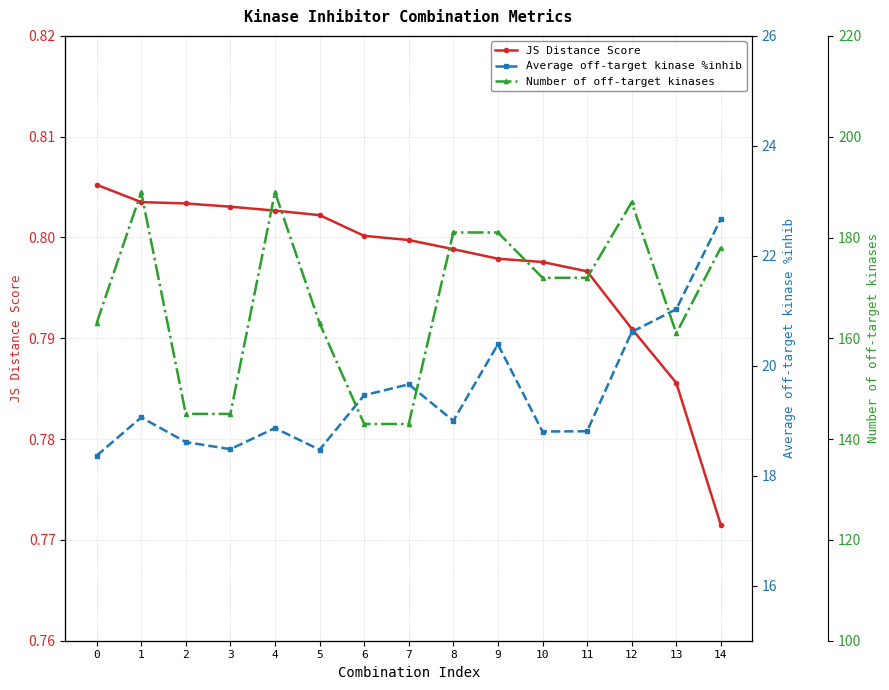

What is the lowest value of the Average off-target kinase %inhib series?

18.4